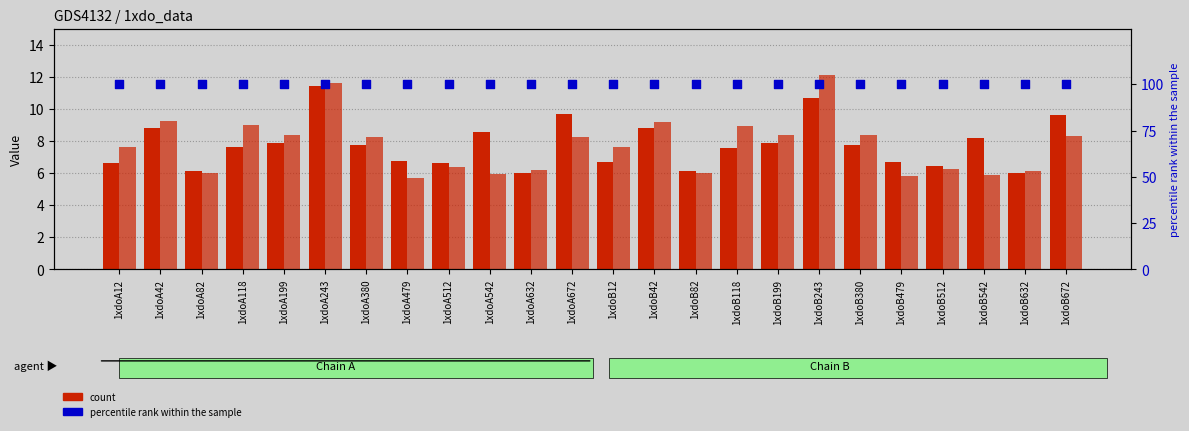

Is the value of percentile rank within the sample at 1xdoB42 greater than the value of col_6 at 1xdoA672?

Yes